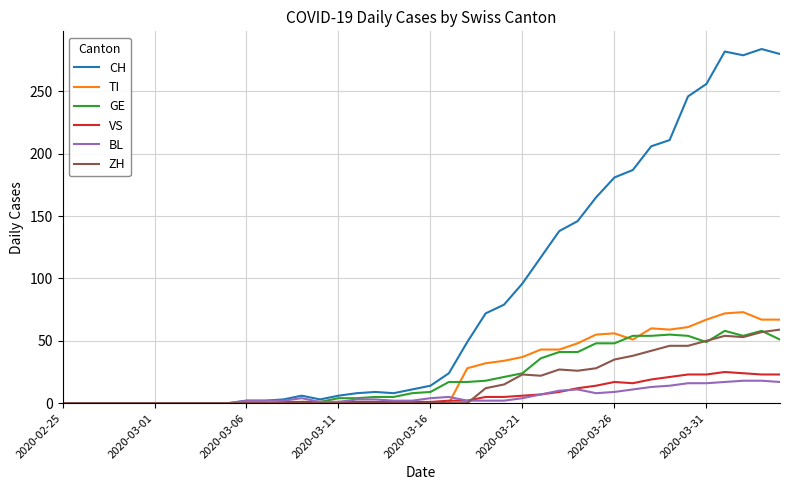

Which series has the largest total across all categories?

CH